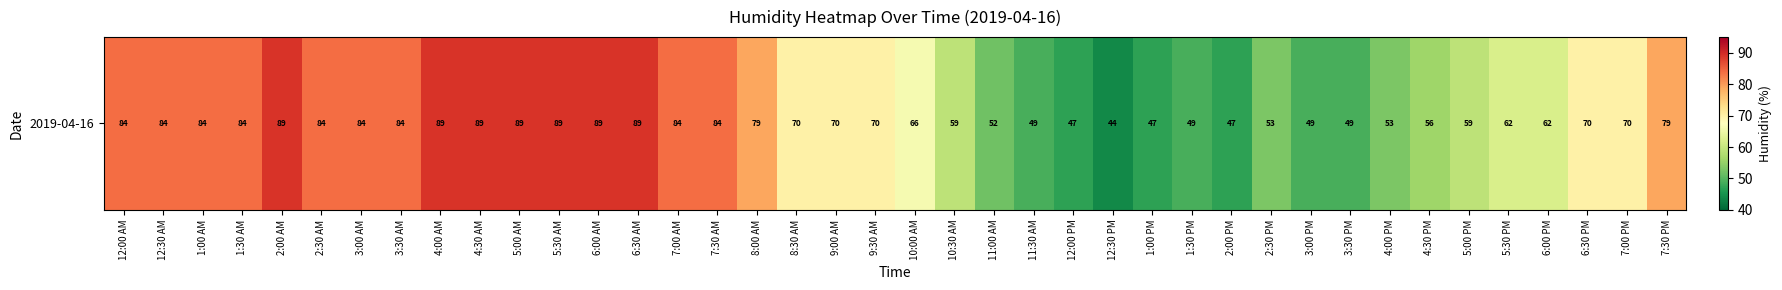

Read the value at 10:30 AM, to the nearest 5.

60